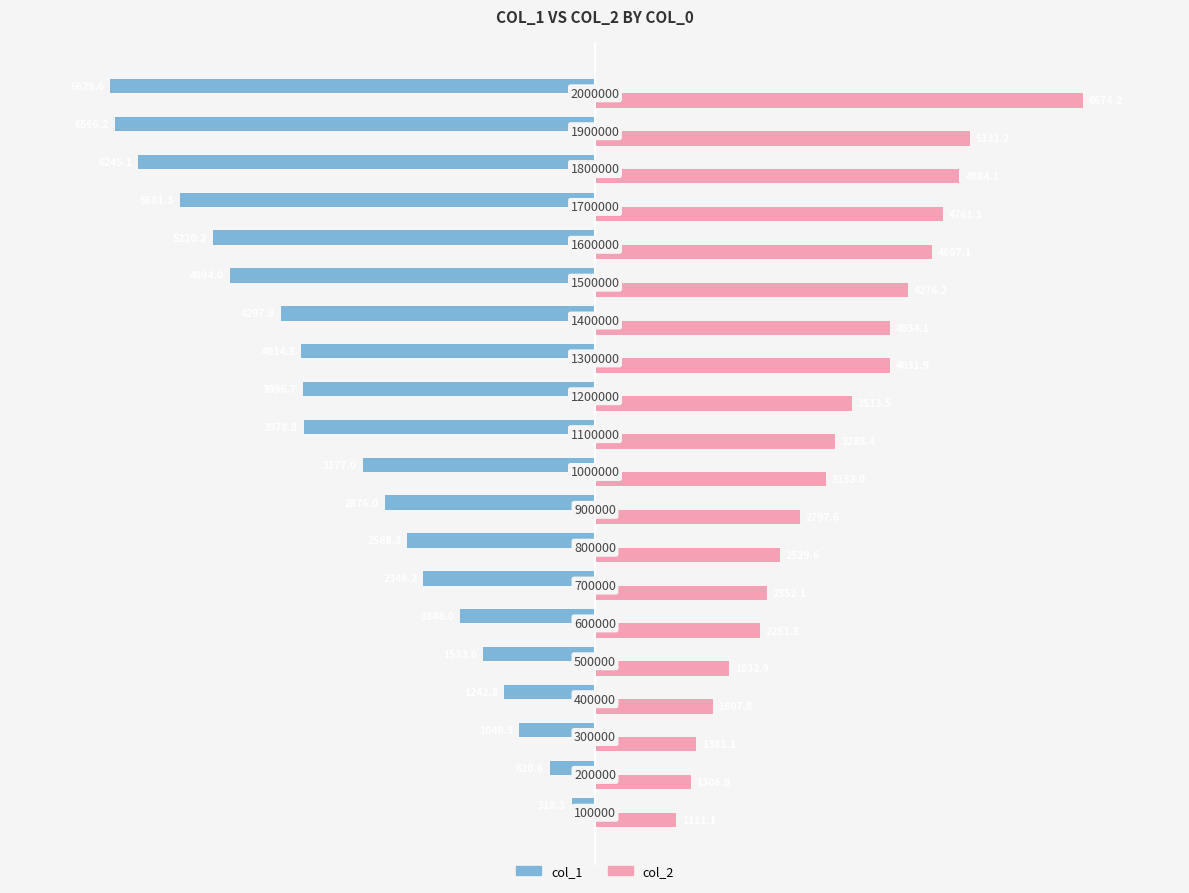

What are all the series names shown in the legend?

col_1, col_2